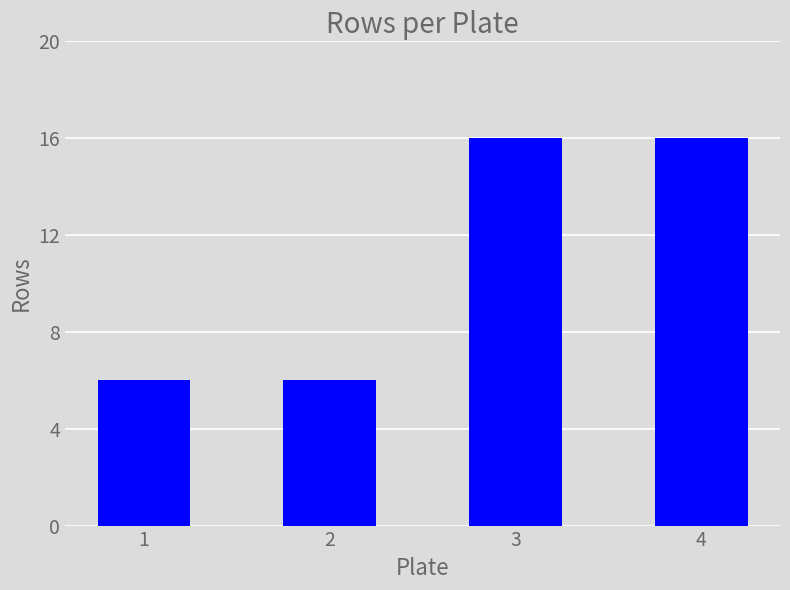

What is the minimum value shown in the chart?

6